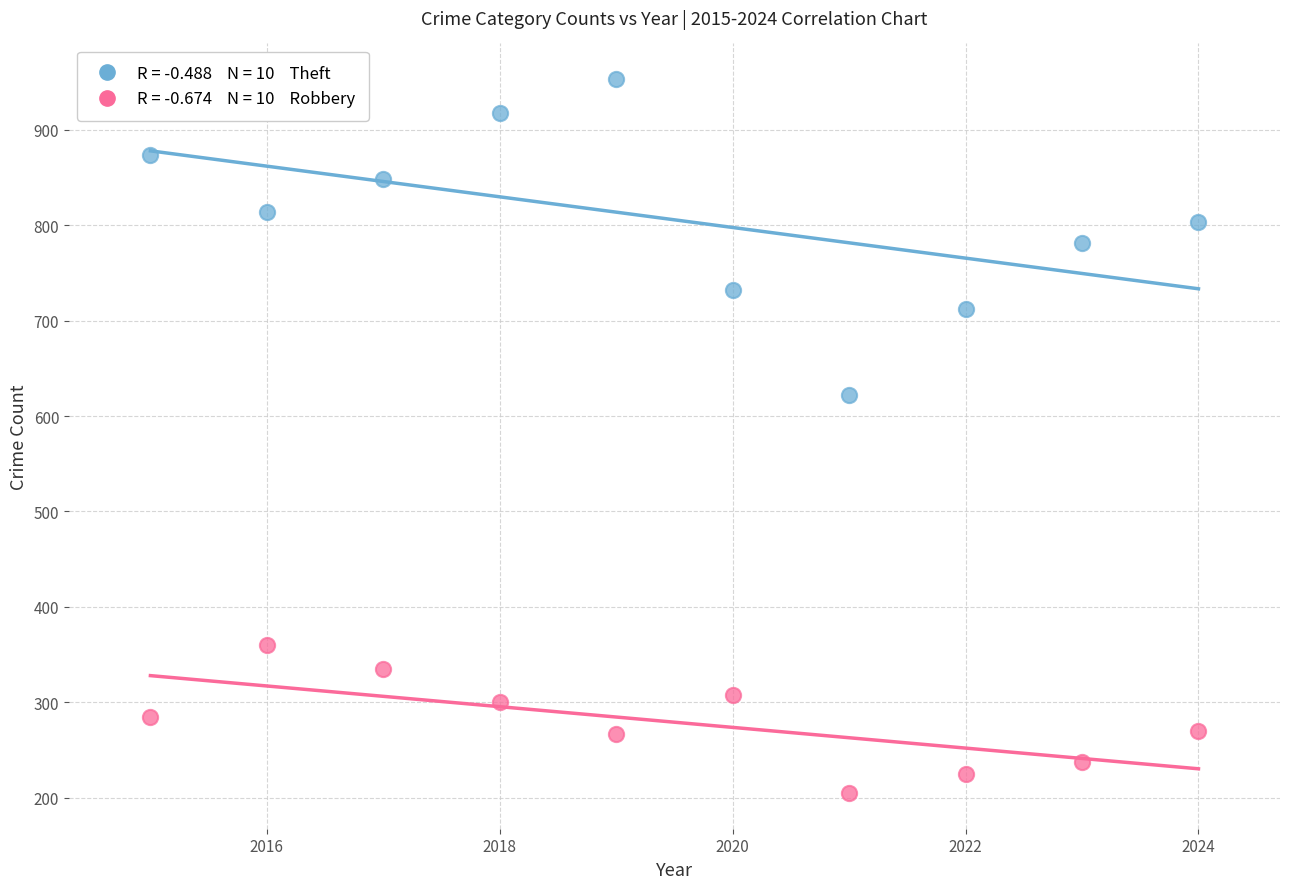

Across all series, what Y value is closest to 579?

622